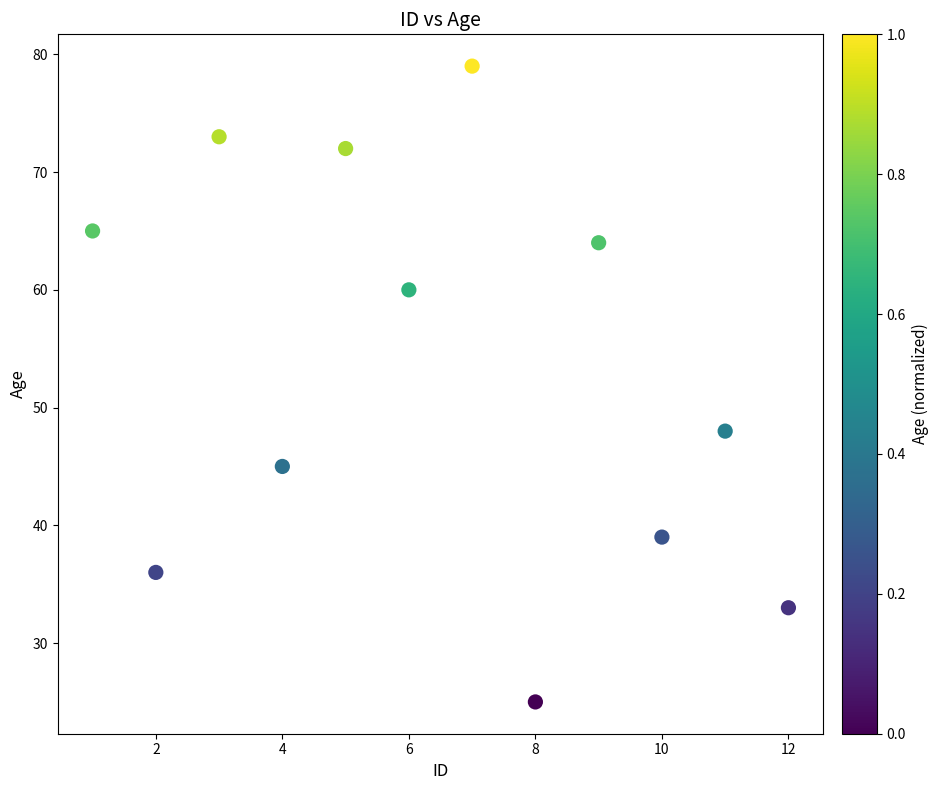

What Y value in the scatter plot is closest to 52?

48